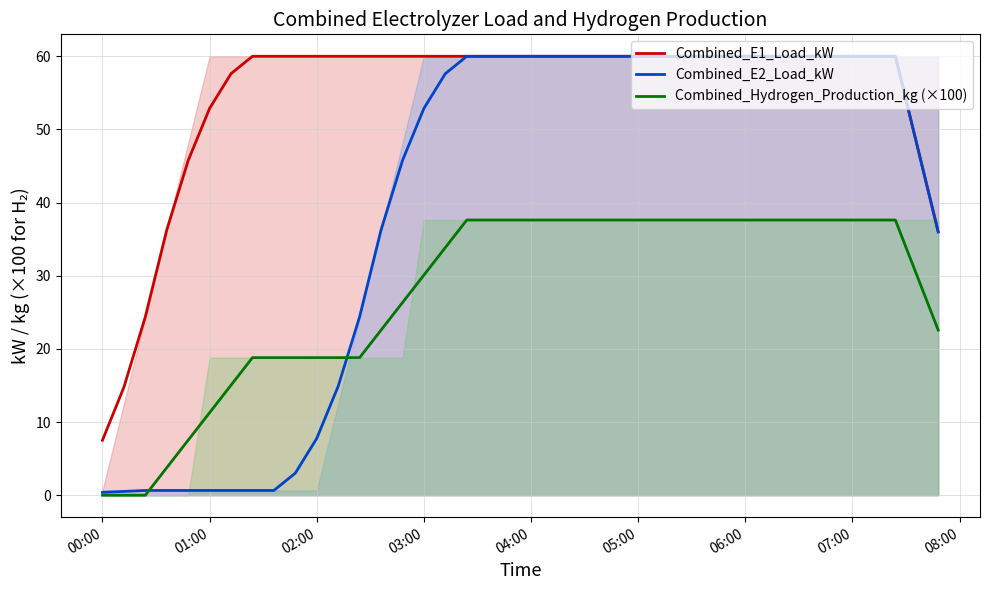

What is the maximum value for Combined_E2_Load_kW?

60.0